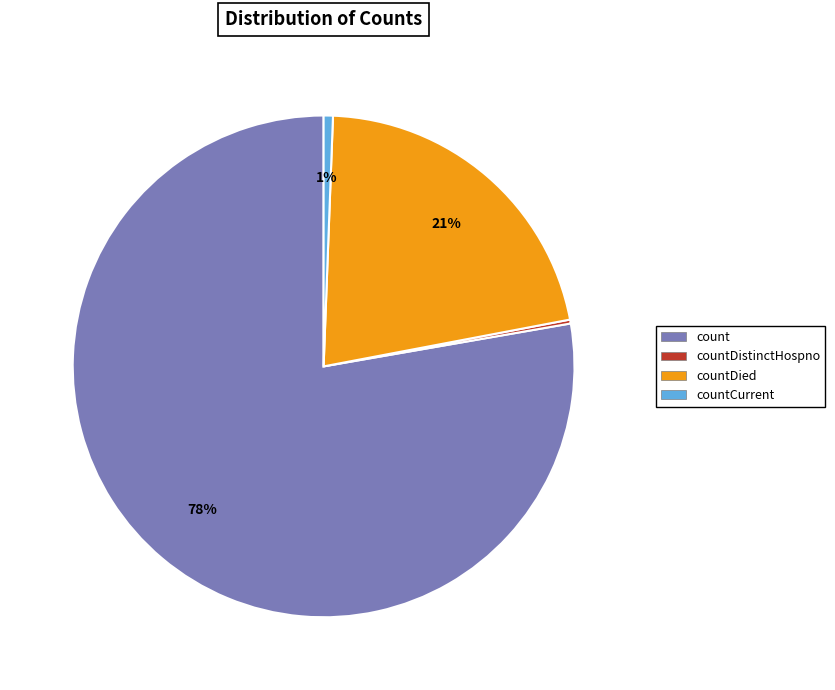

The countCurrent slice represents 11% of the pie. True or false?

False